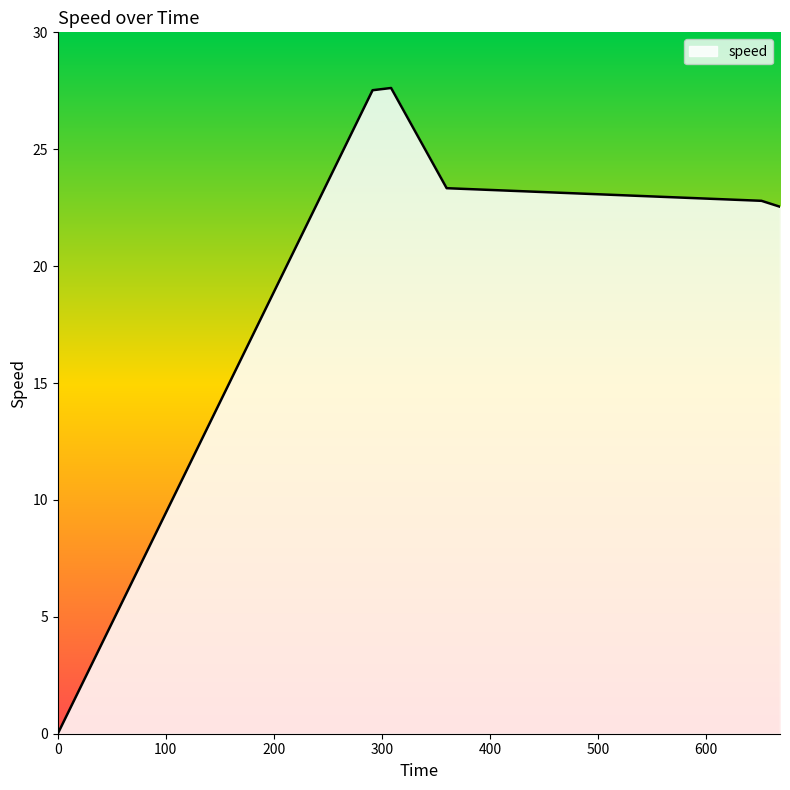

What is the difference between the maximum and minimum values?

27.6